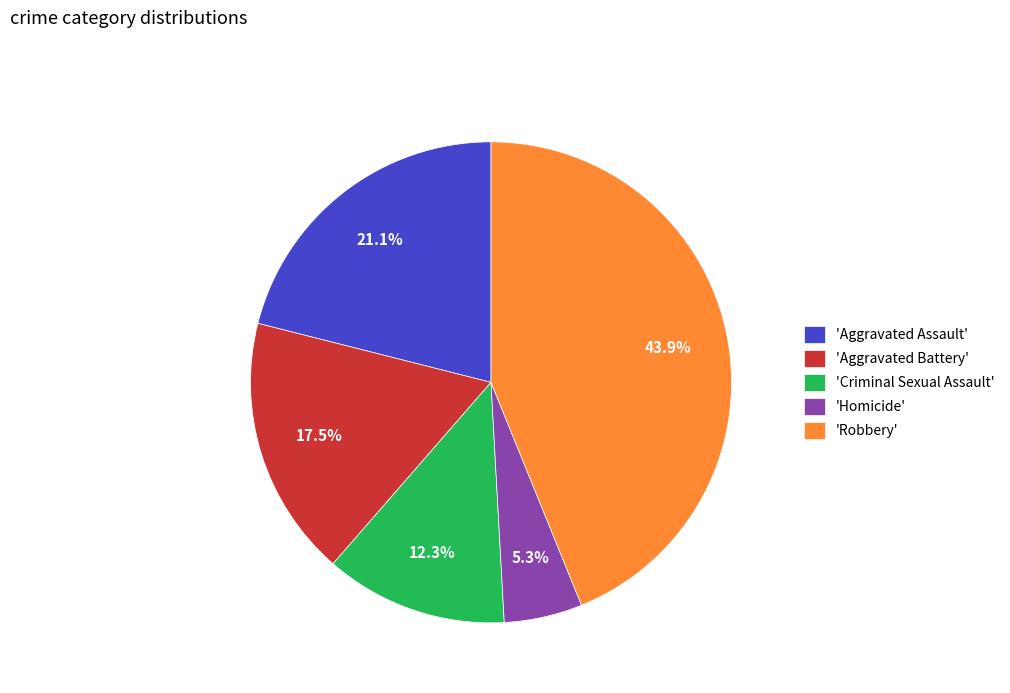

Between 'Robbery' and 'Criminal Sexual Assault', which is larger?

'Robbery'